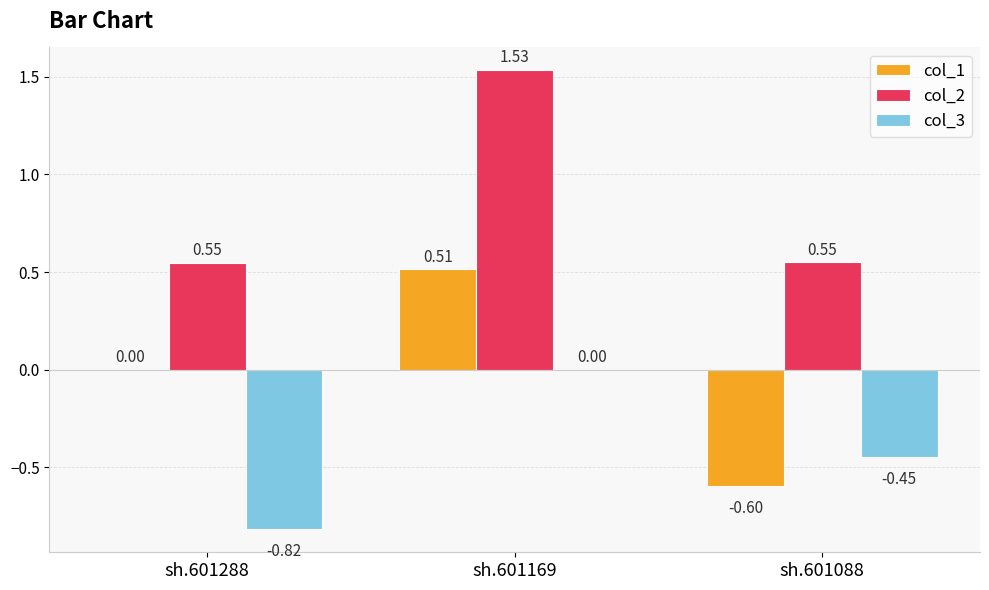

What is the sum of the col_2 values at sh.601088 and sh.601288?

1.1